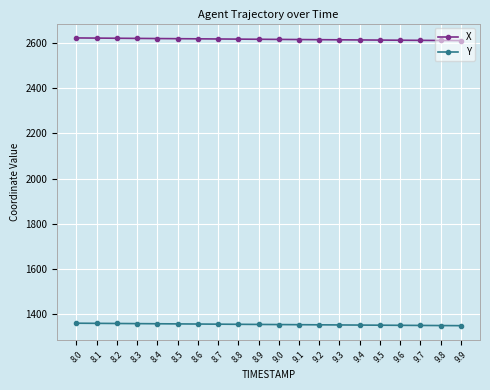

True or false: Y and X intersect in this chart.

False